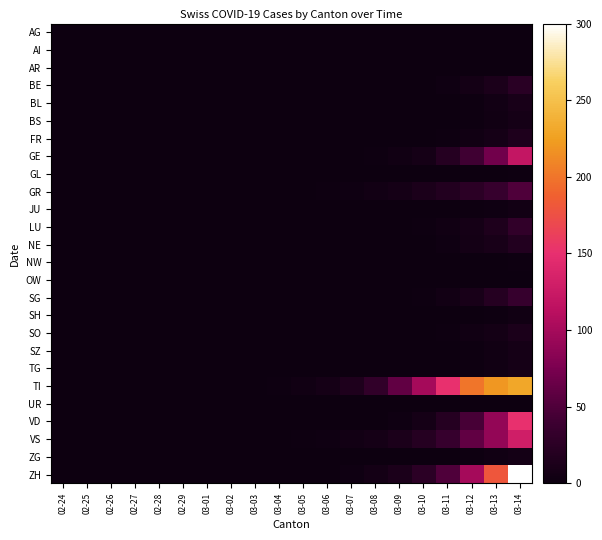

Rank the series at 03-08 from highest to lowest value.

TI, VS, ZH, GR, GE, VD, AG, AI, AR, BE, BL, BS, FR, GL, JU, LU, NE, NW, OW, SG, SH, SO, SZ, TG, UR, ZG